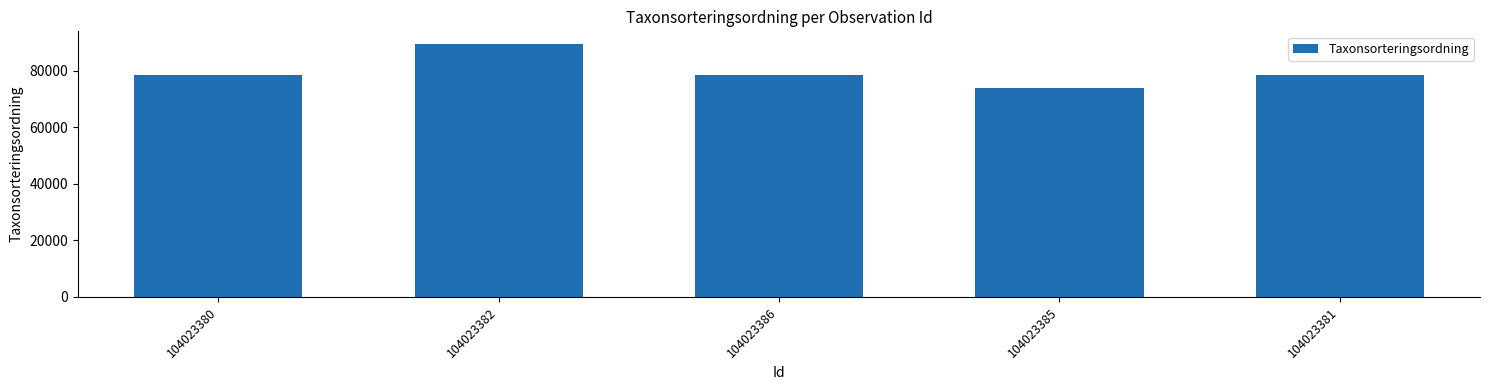

Does the chart contain any negative values?

No